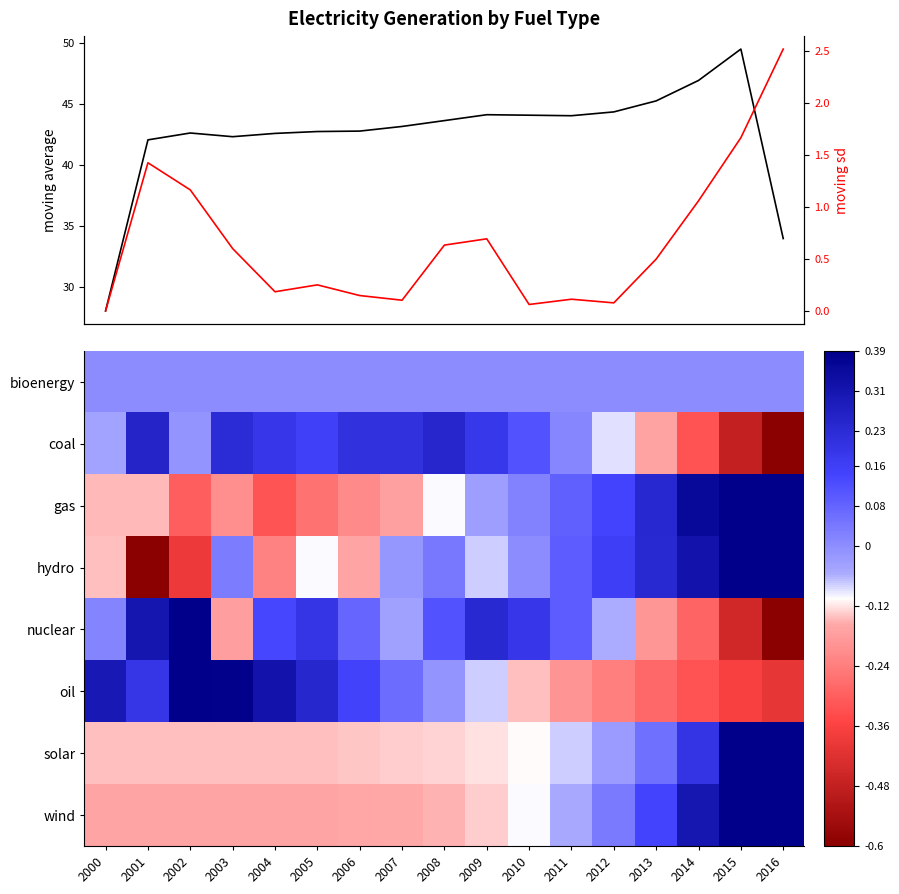

List the labels in order of solar value, largest first.

2015, 2016, 2014, 2013, 2012, 2011, 2010, 2009, 2008, 2007, 2006, 2005, 2000, 2001, 2002, 2003, 2004